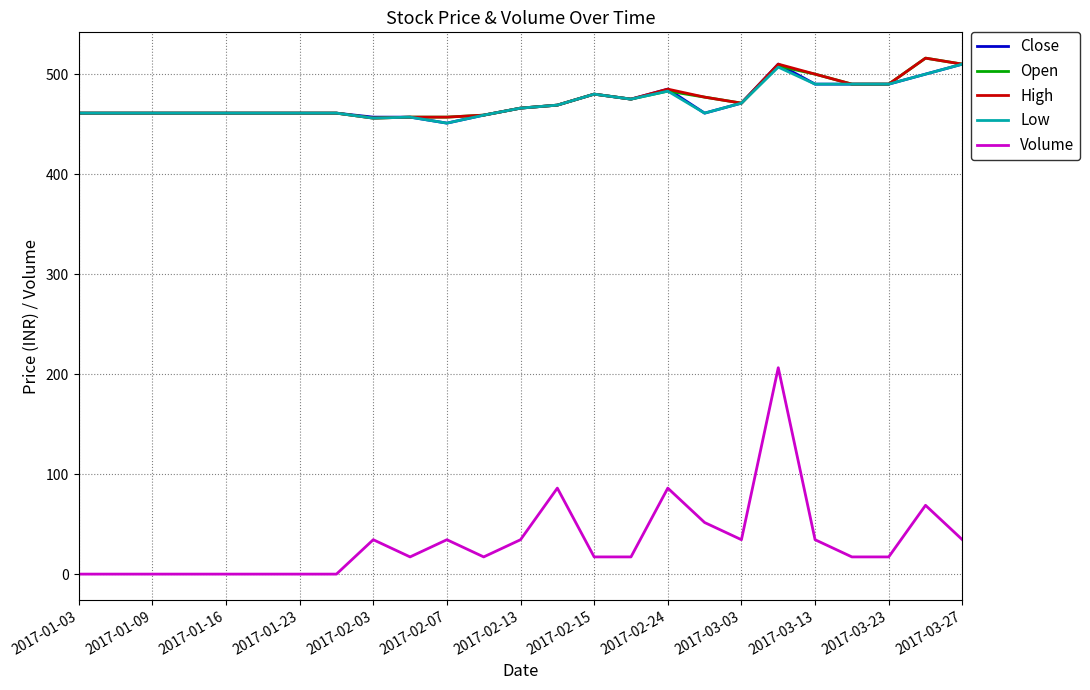

True or false: Volume and Low intersect in this chart.

False